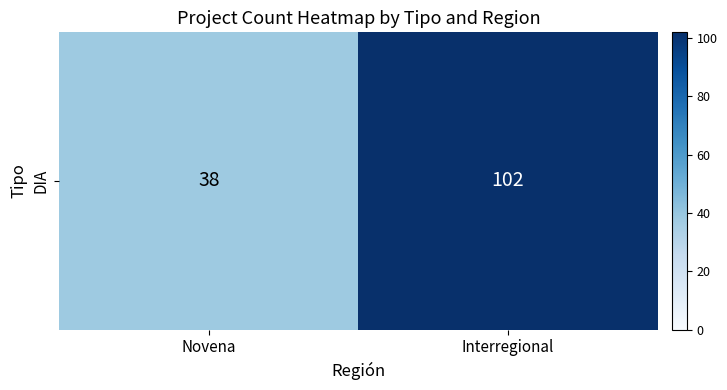

What is the sum of all values?

140